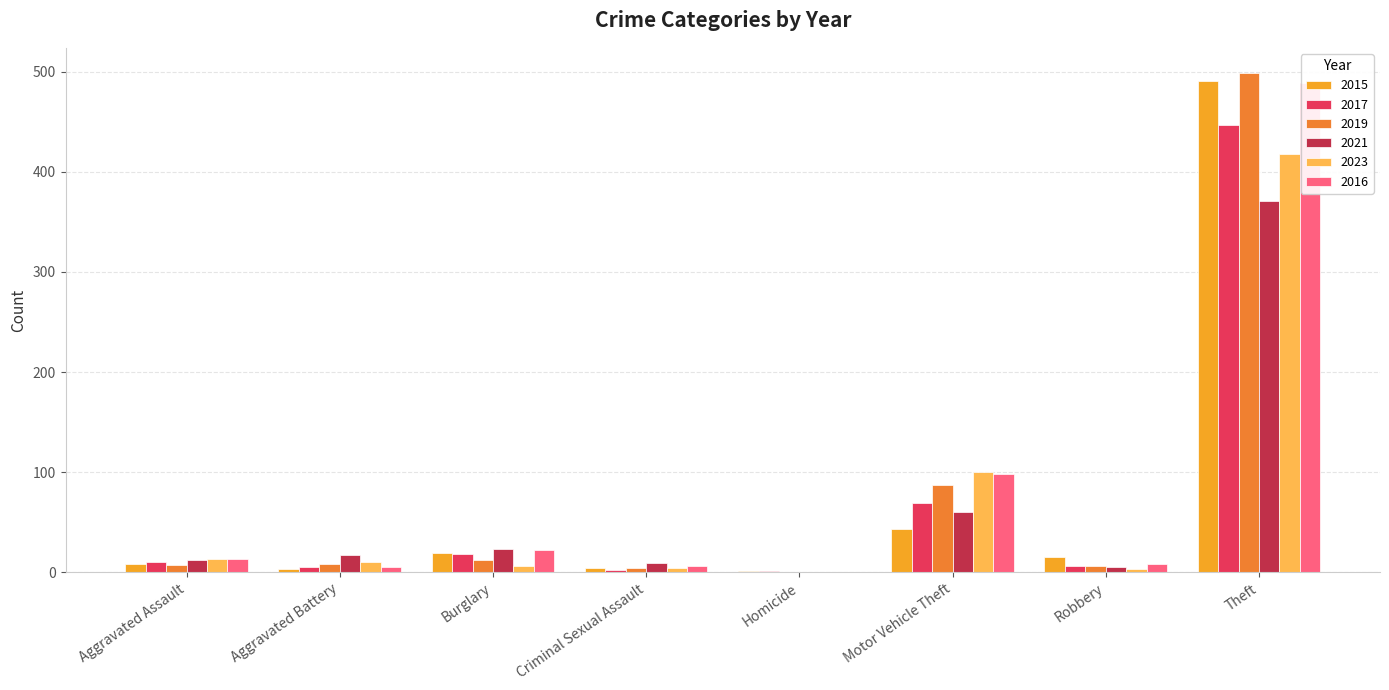

How many bars are there in each group?

6